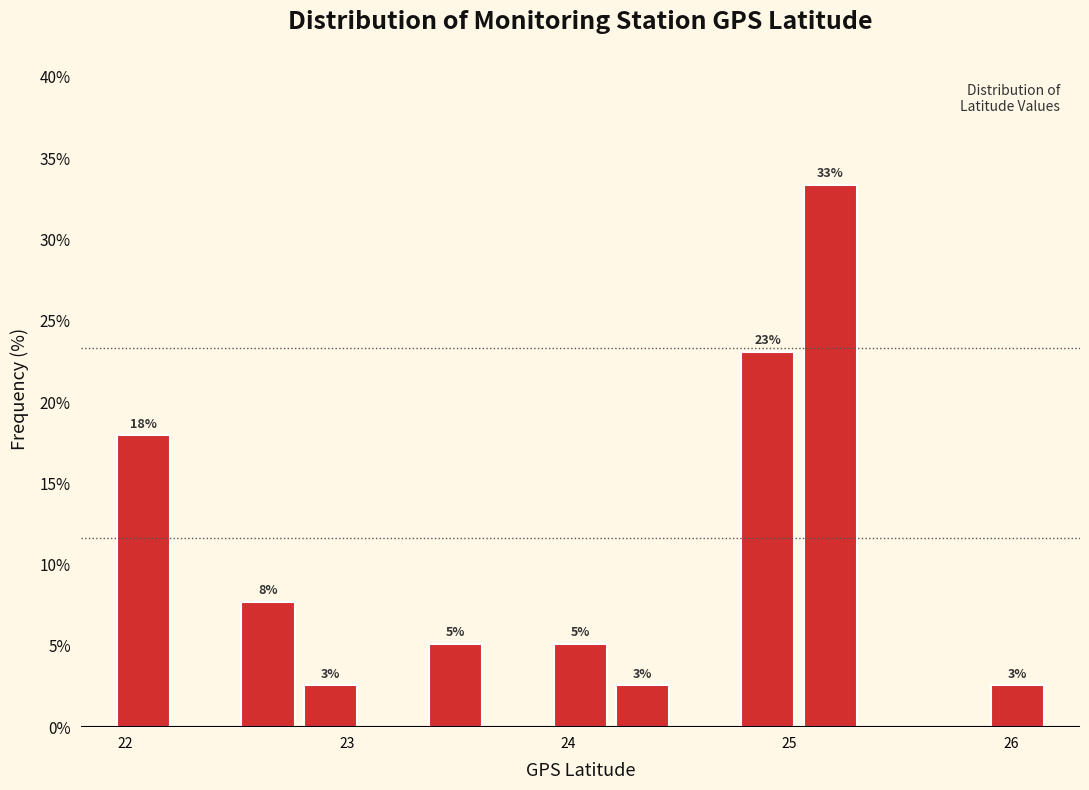

Read against the x-axis, roughly where is the centre of the tallest bar?

25.2